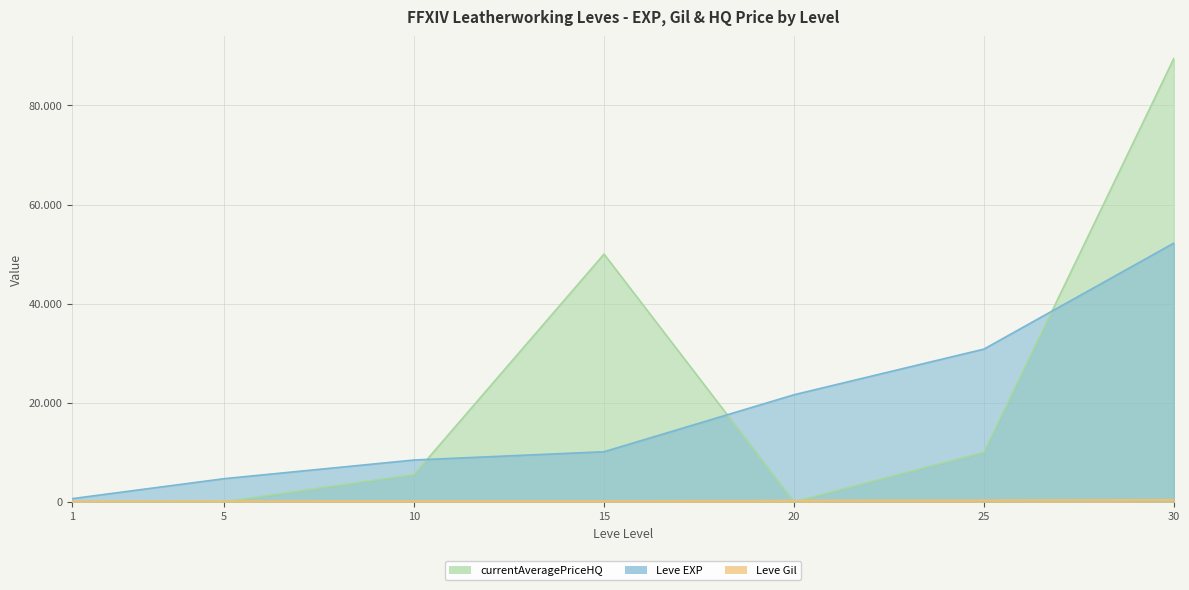

List the labels in order of currentAveragePriceHQ value, largest first.

30, 15, 25, 10, 1, 5, 20